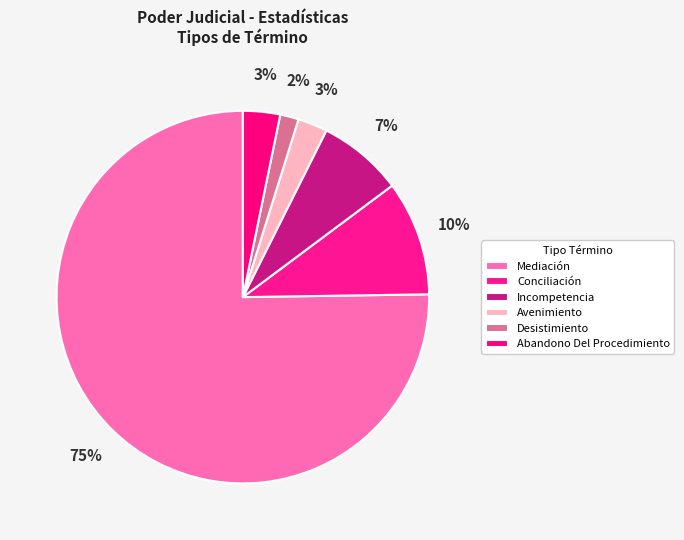

How many segments does this pie chart have?

6